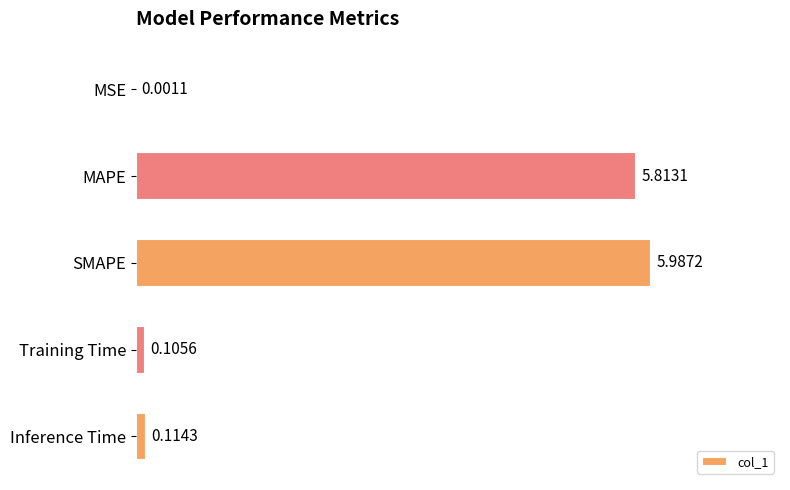

Approximately how many times larger is the value at MAPE compared to SMAPE?

1.0